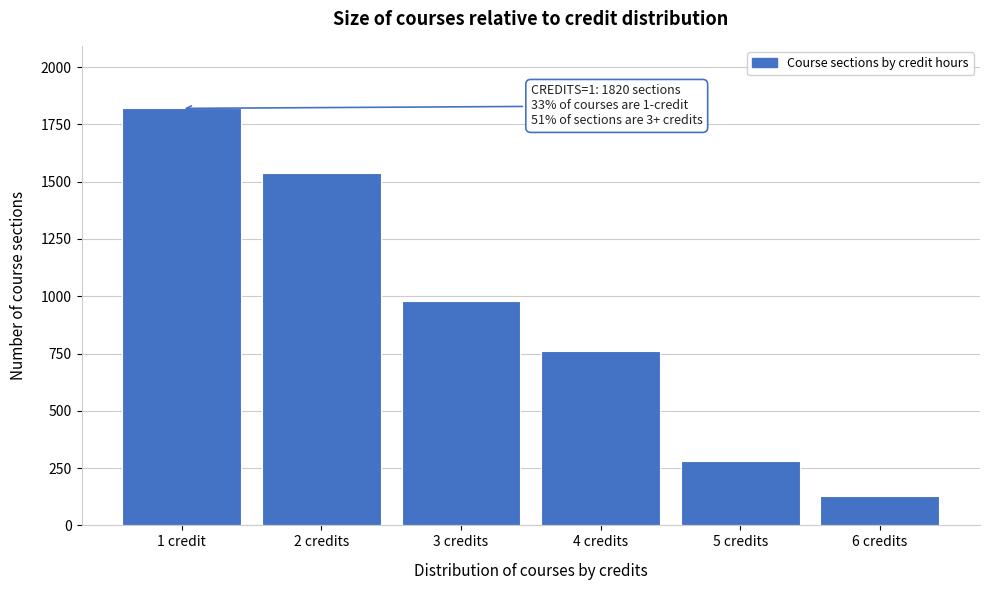

Reading left to right, transcribe all the data shown in this chart.

1820	1540	980	760	280	130